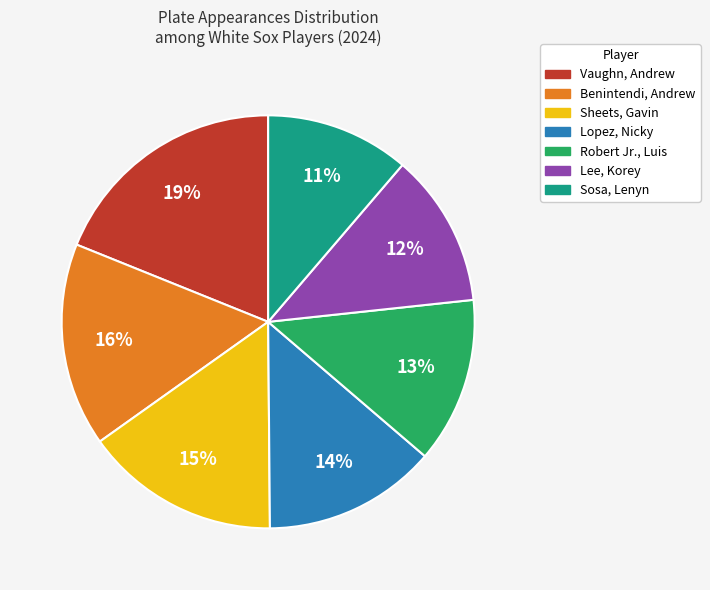

To the nearest percent, what is the difference between the Sosa, Lenyn and Benintendi, Andrew slice percentages?

5%